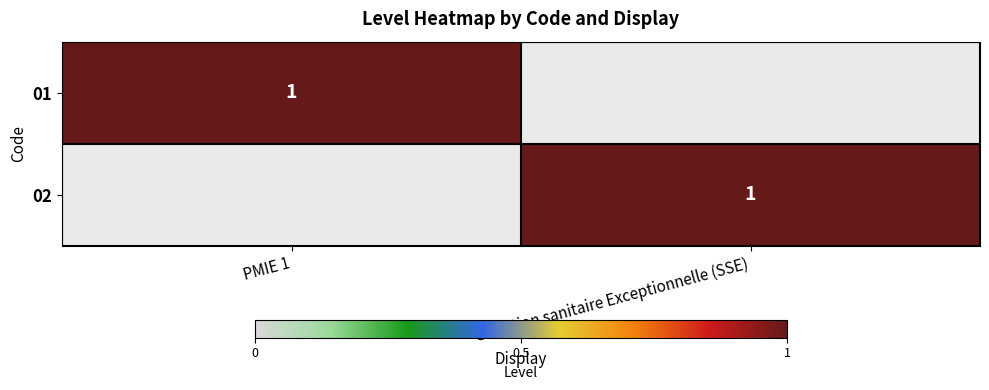

The 01 series shows 0 at PMIE 1. True or false?

False